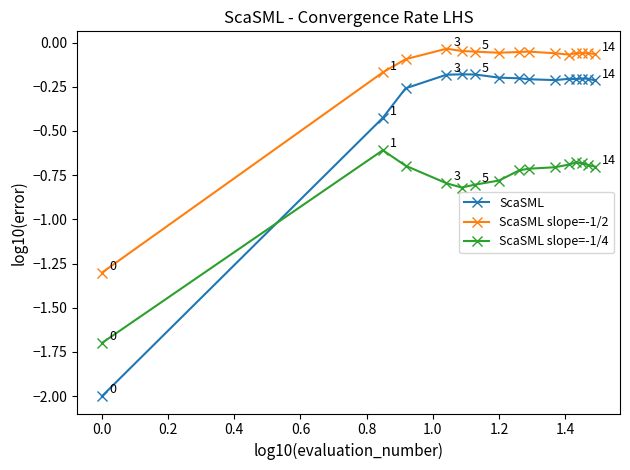

What are all the series names shown in the legend?

ScaSML, ScaSML slope=-1/2, ScaSML slope=-1/4